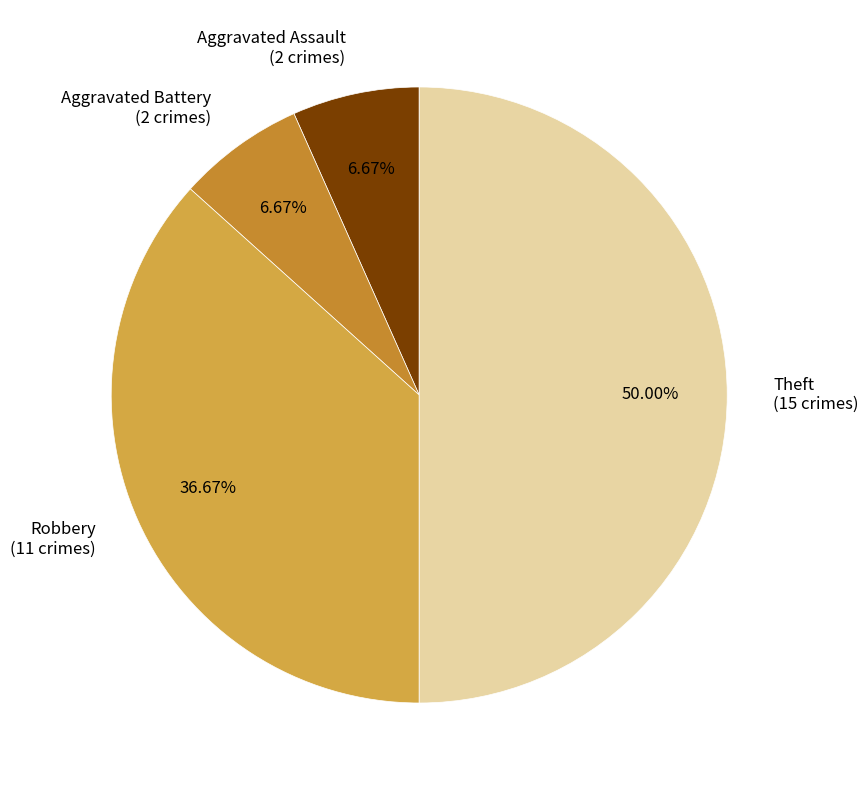

How many slices are in this pie chart?

4